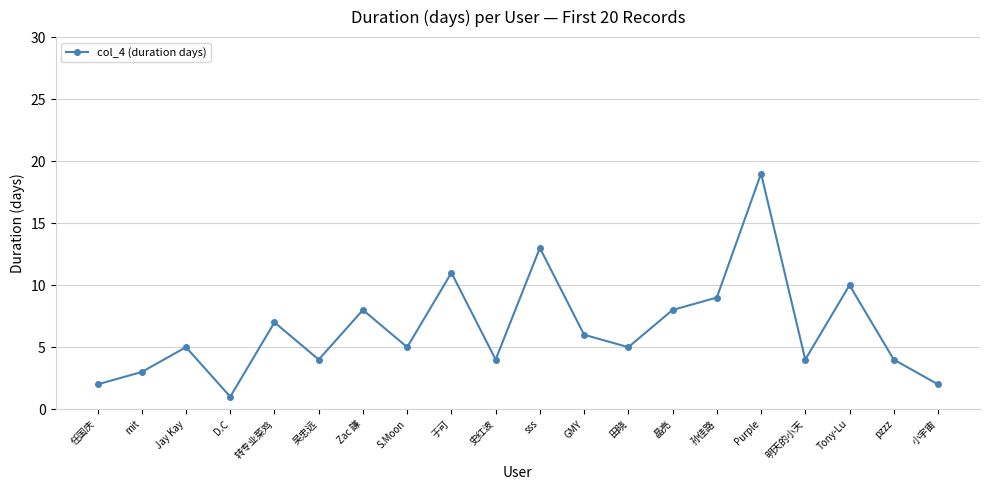

How many interior local peaks (higher than both neighbors) does the data have?

7